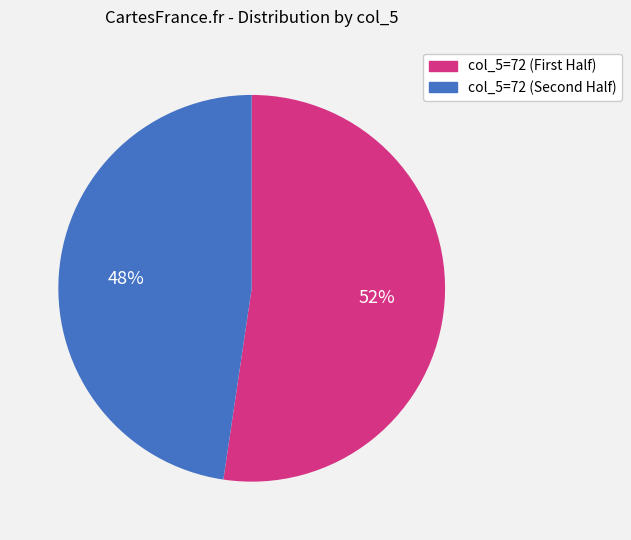

Does any single category account for the majority?

Yes